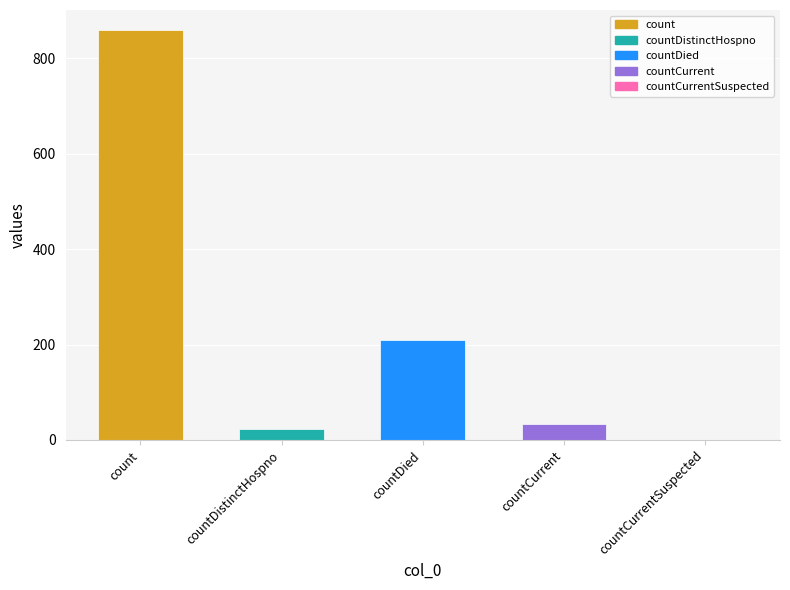

Which has a higher value, count or countDied?

count